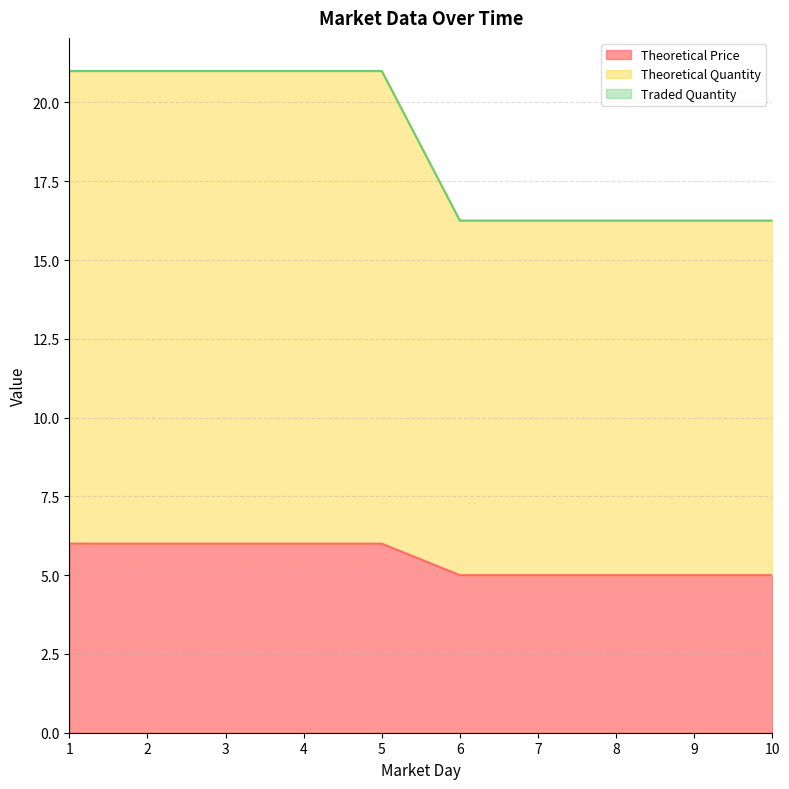

What is the value of the Theoretical Quantity point at the 6th from the left?

16.2